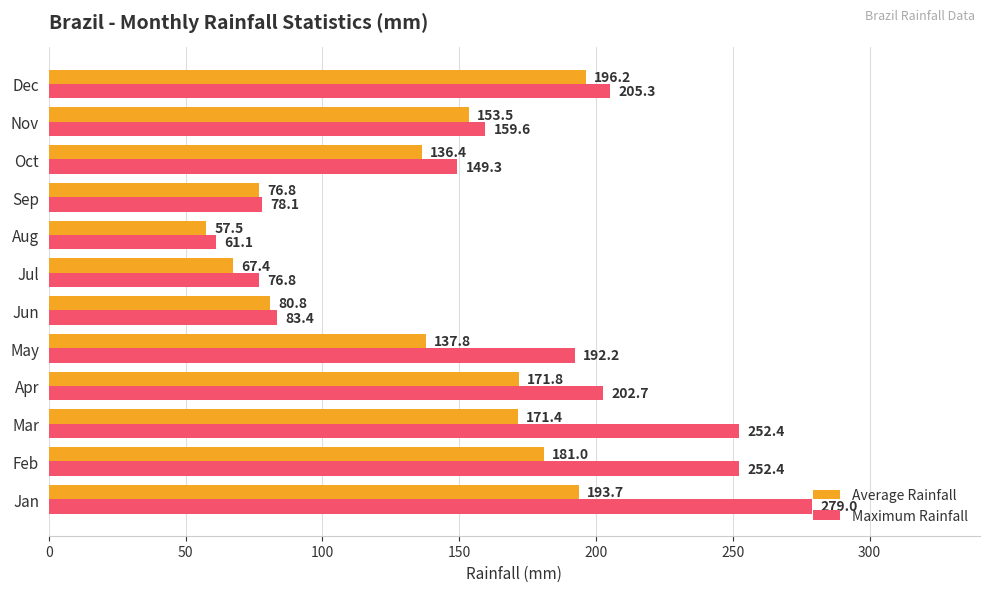

What is the average value of the Maximum Rainfall series?

166.0